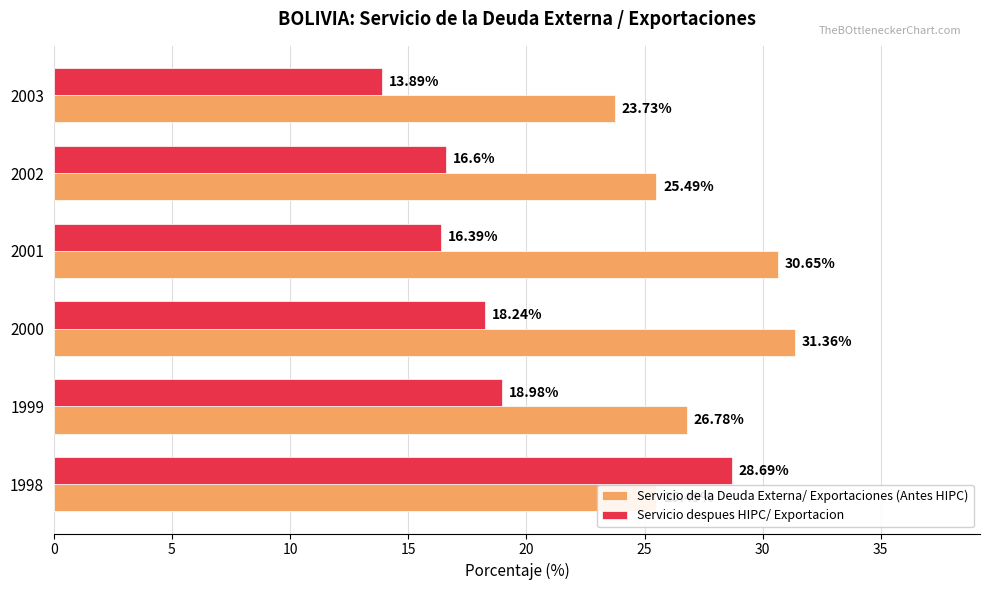

Between 2000 and 2001, which series saw the biggest shift?

Servicio despues HIPC/ Exportacion